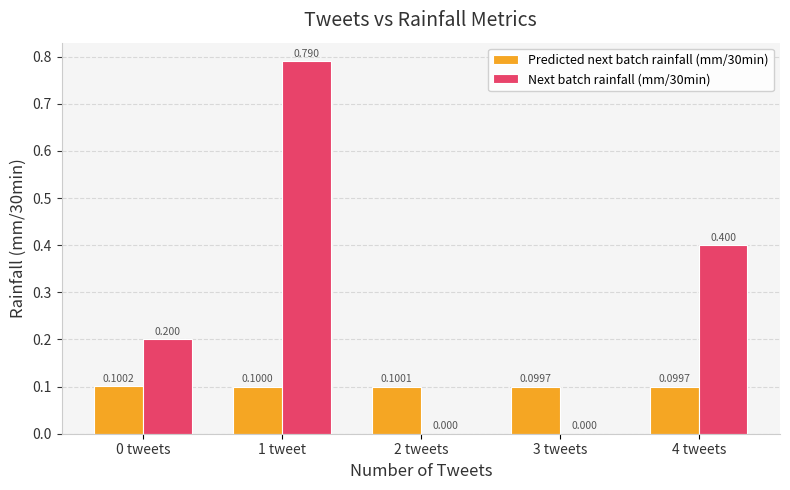

Reading left to right, transcribe all the data shown in this chart.

Predicted next batch rainfall (mm/30min): 0.1	0.1	0.1	0.1	0.1
Next batch rainfall (mm/30min): 0.2	0.8	0.0	0.0	0.4